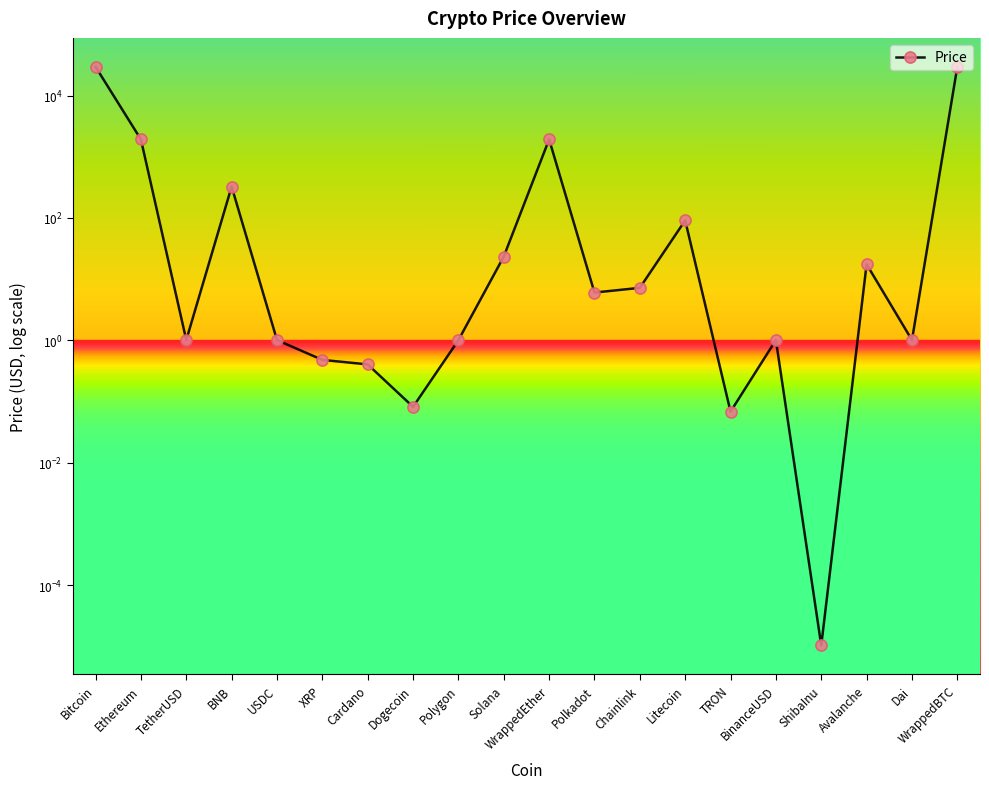

Read the value at USDC.

1.0